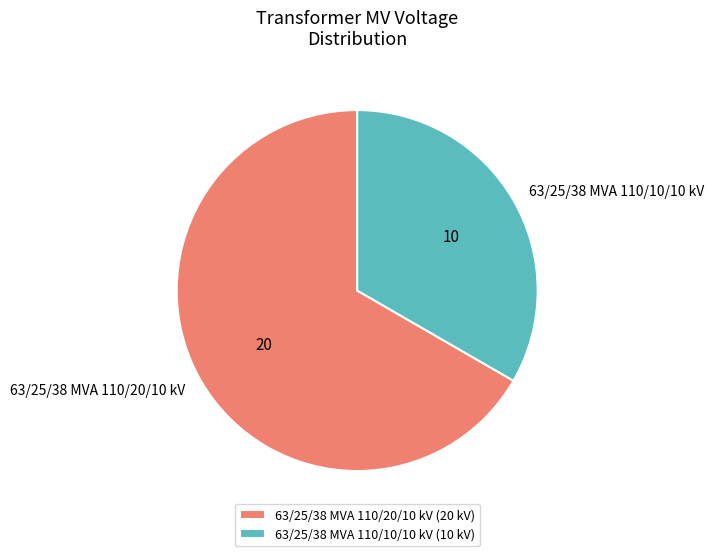

Do 63/25/38 MVA 110/10/10 kV and 63/25/38 MVA 110/20/10 kV together represent more than half of the pie?

Yes